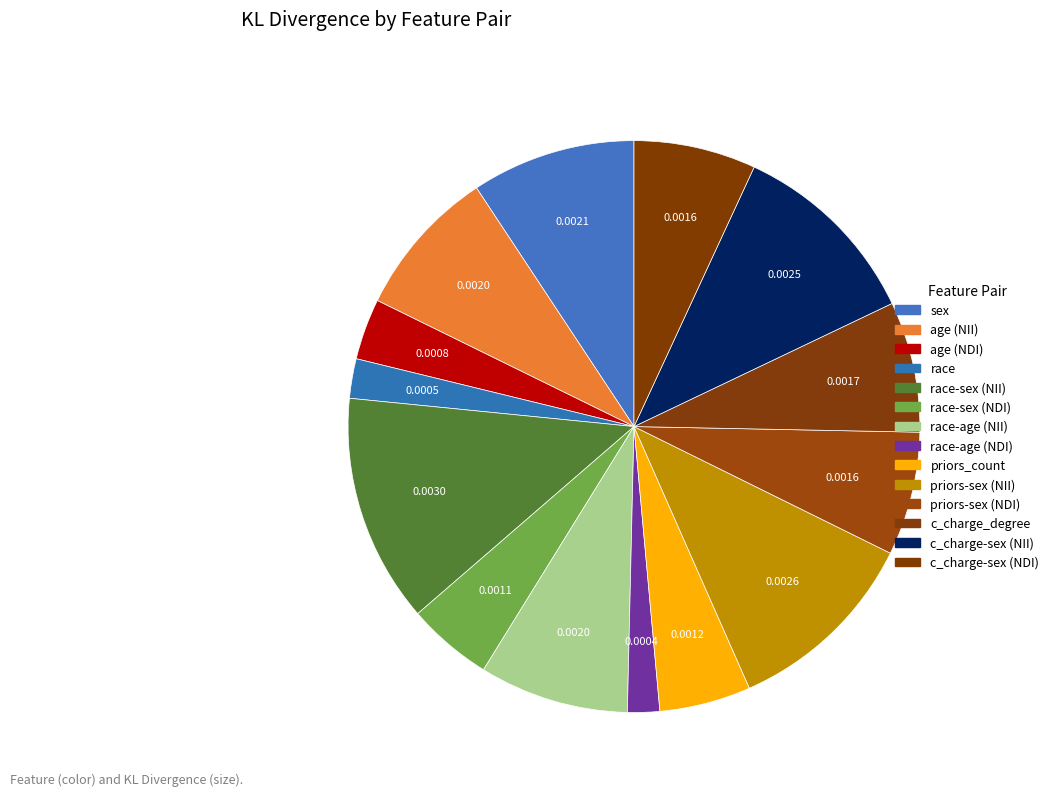

How many segments does this pie chart have?

14